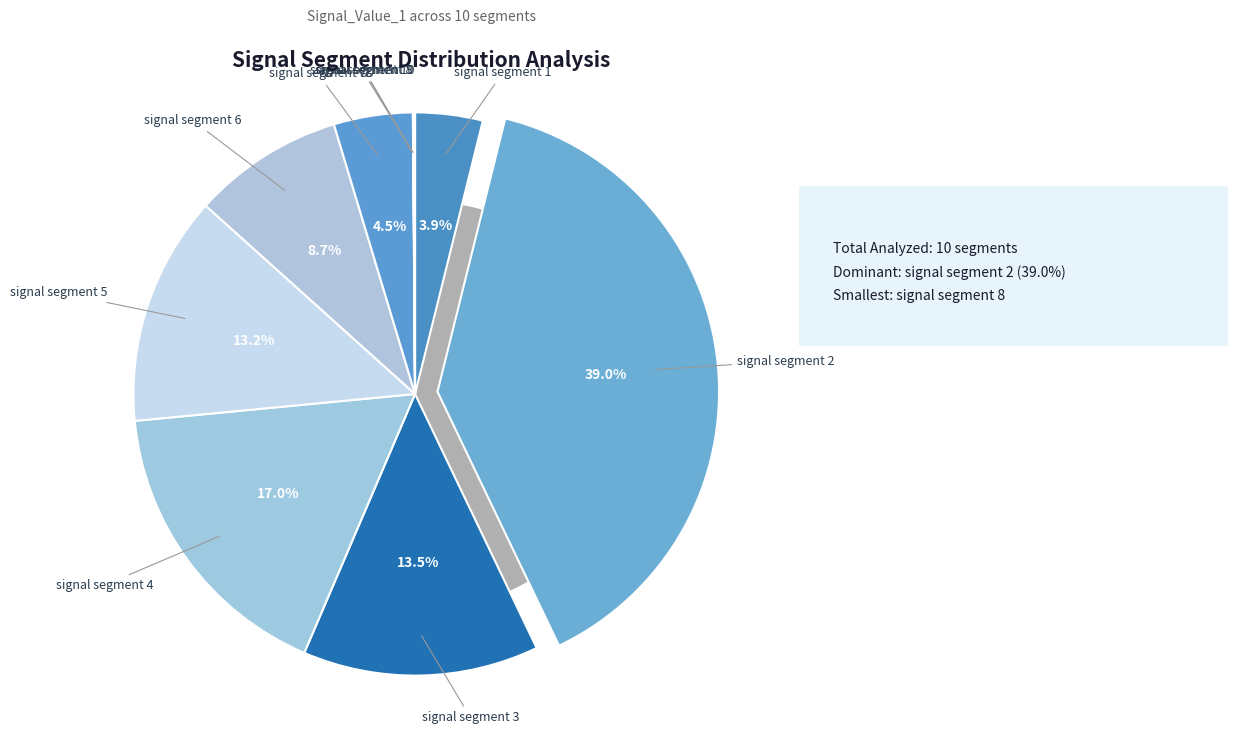

Count the number of slices in the pie.

10